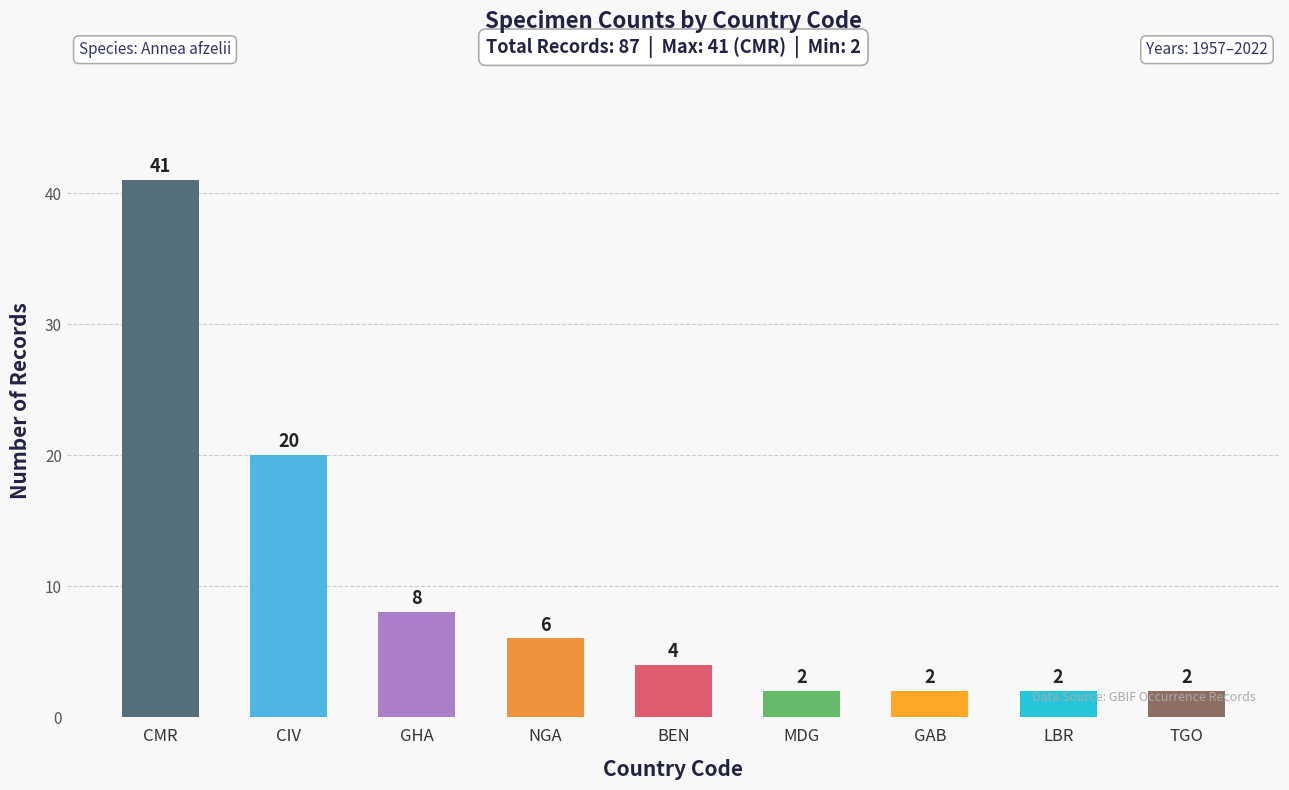

Between TGO and GHA, which is larger?

GHA